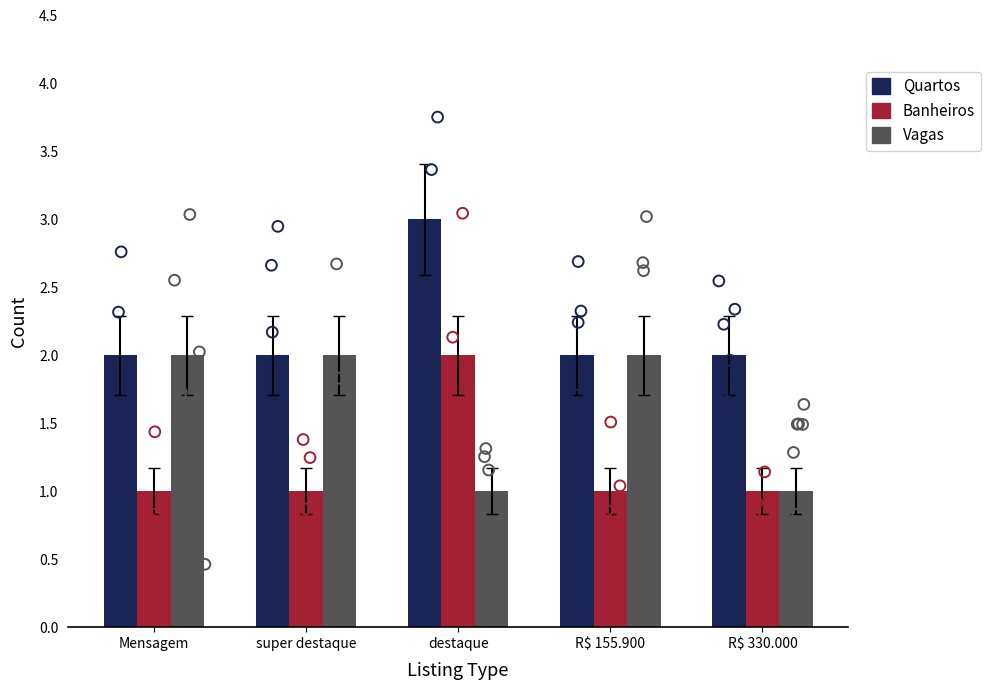

At how many categories does at least one series exceed 2?

1